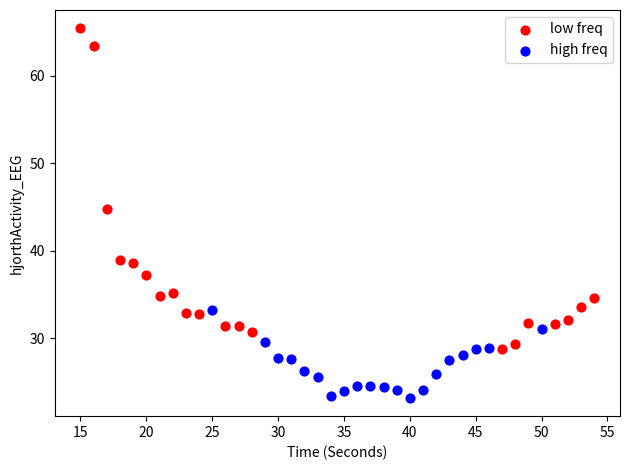

Which series reaches the maximum Y coordinate?

low freq